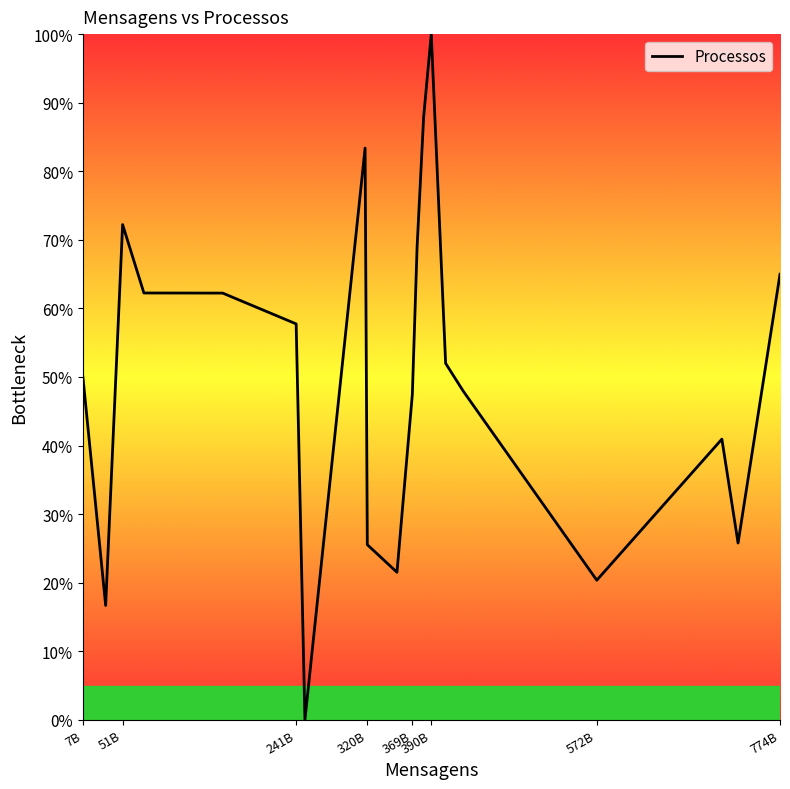

What is the difference between the maximum and minimum values?

100.0